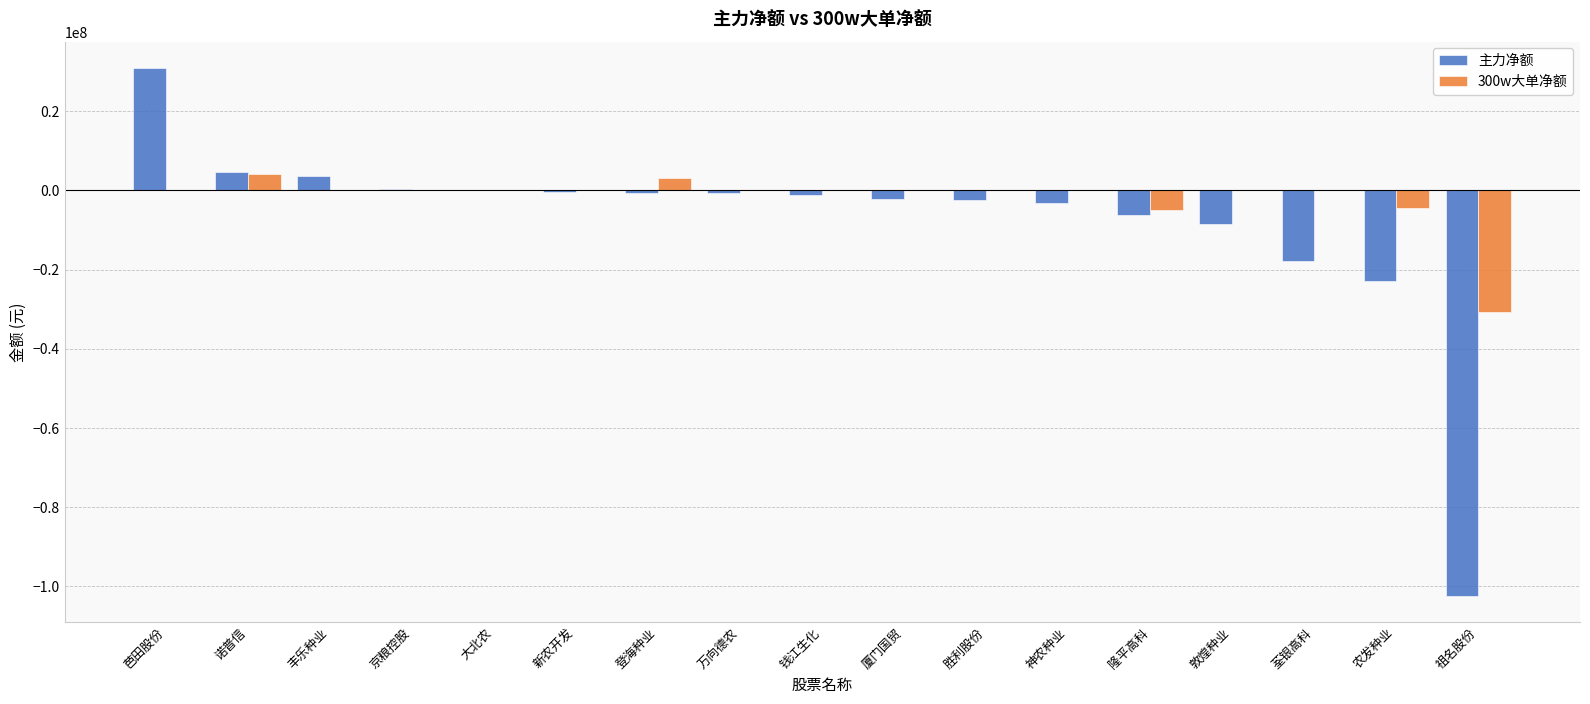

What is the sum of all 主力净额 values?

-129102840